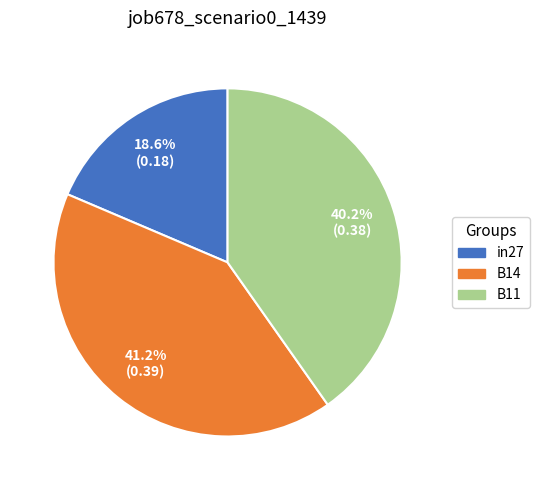

To the nearest percent, what portion does B11 represent?

40%